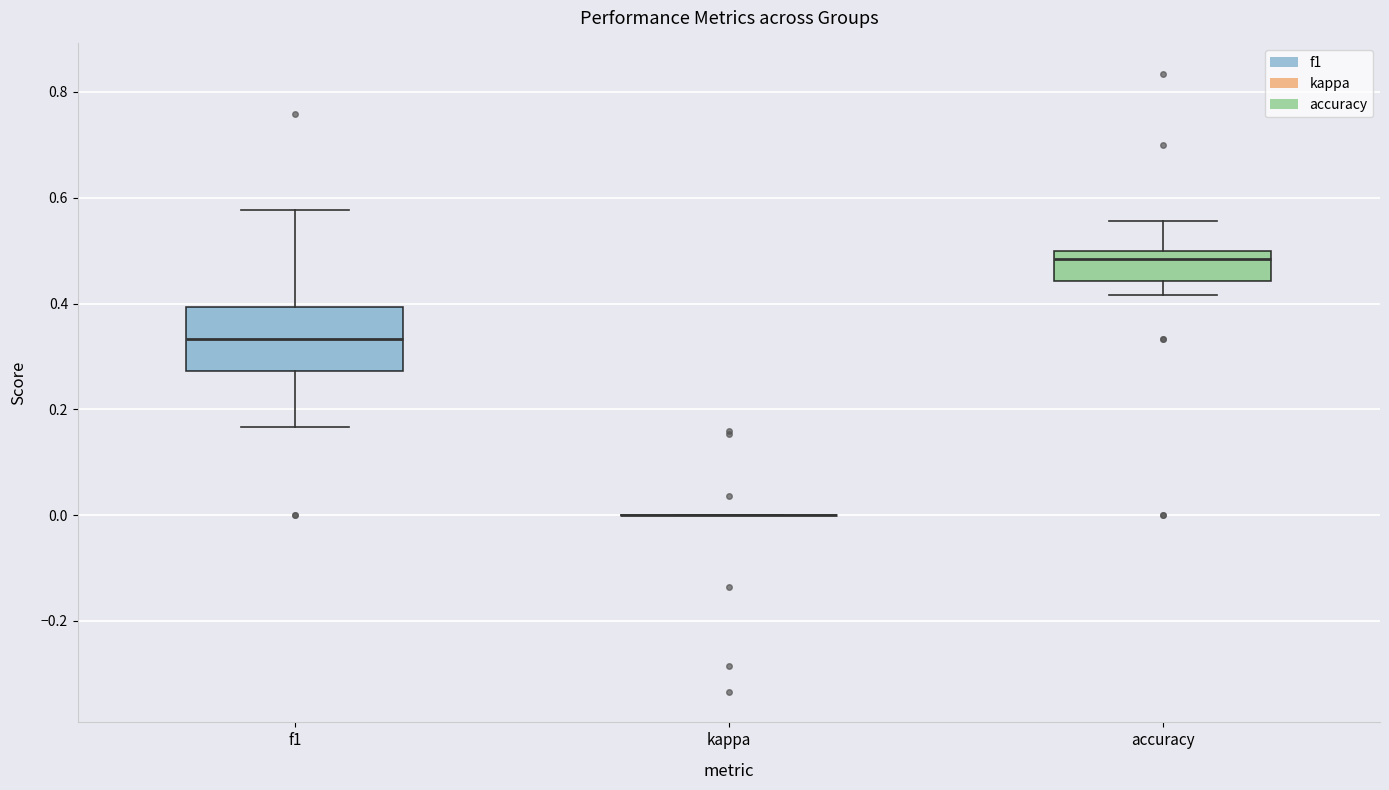

Where is the lower edge of the box for accuracy on the y-axis? The values are not printed on the chart, so give them approximately, as read against the axis.

0.44